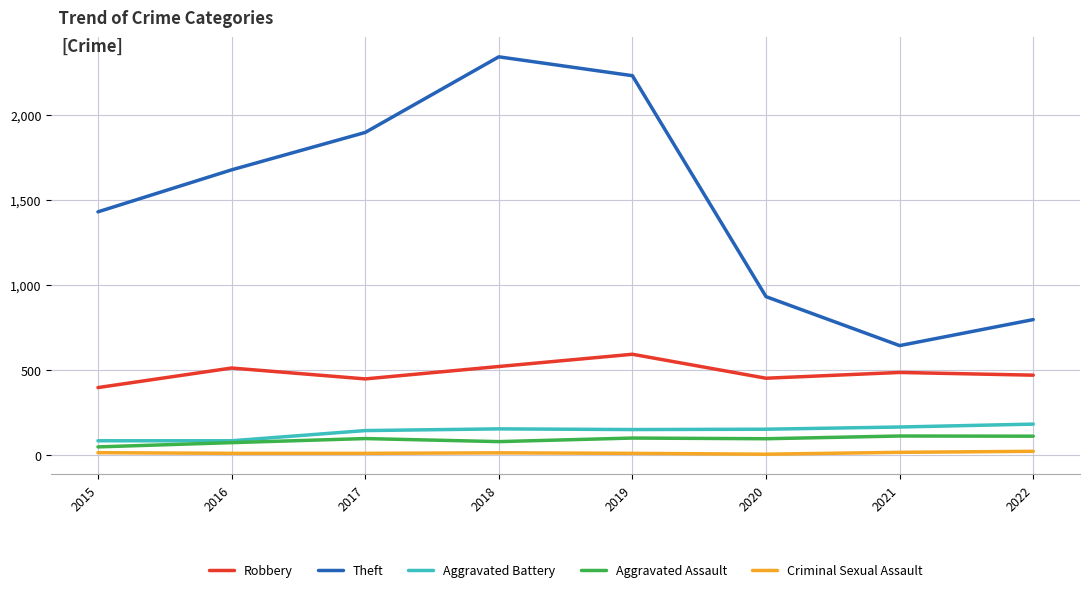

Rank the series by their maximum value, from highest to lowest.

Theft, Robbery, Aggravated Battery, Aggravated Assault, Criminal Sexual Assault